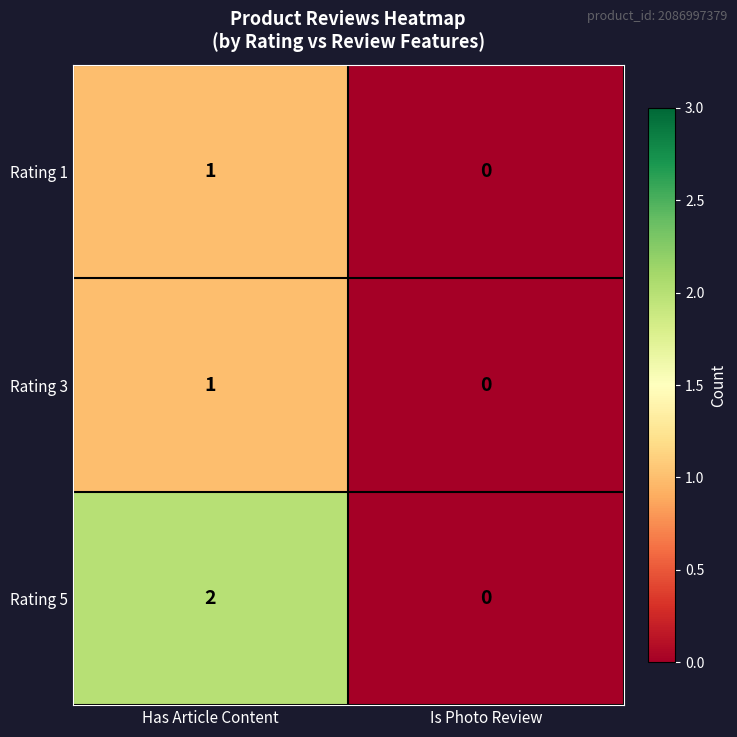

The Rating 1 series shows 0 at Is Photo Review. True or false?

True